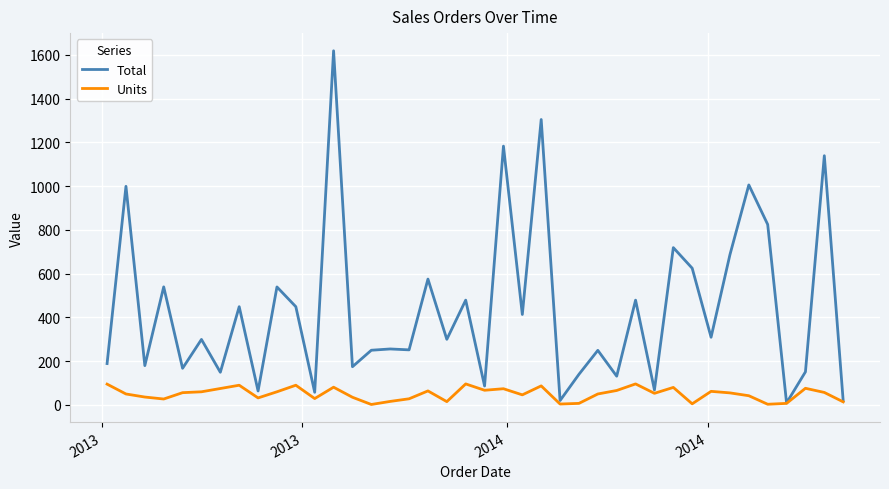

What is the greatest value displayed?

1619.2